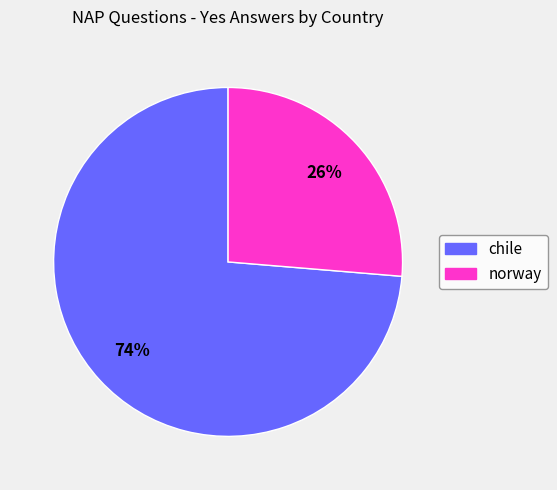

Rank the categories by value from lowest to highest.

norway, chile